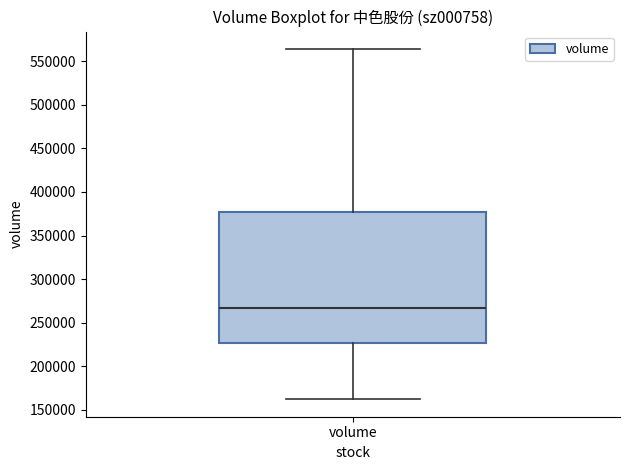

Read this box plot against the y-axis: the position of the median line, the range covered by the box, and the ends of both whiskers. The values are not printed on the chart, so give them approximately, as read against the axis.

median 265000, box 225000 to 375000, whiskers 160000 to 565000